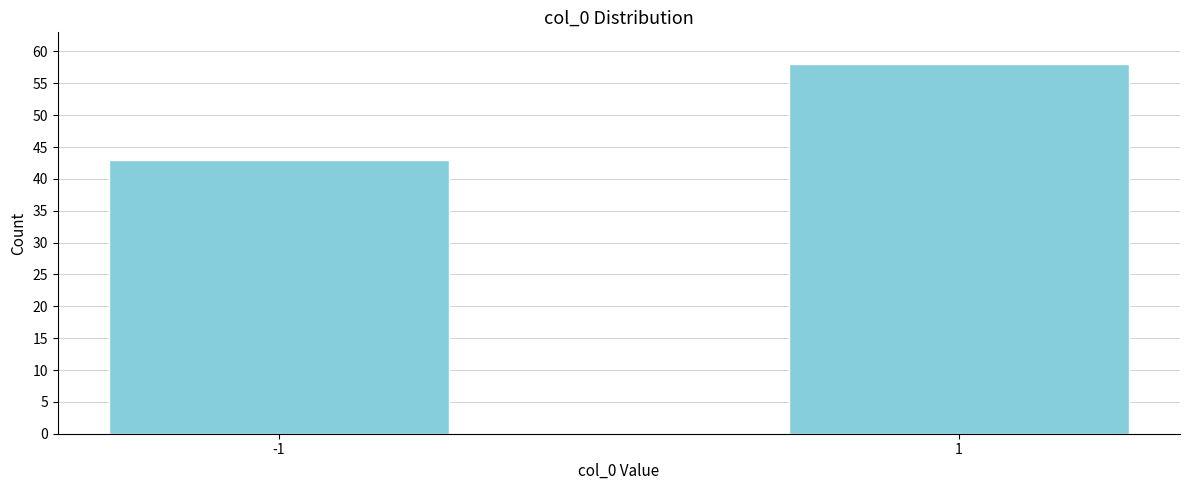

Reading left to right, transcribe all the data shown in this chart.

43	58